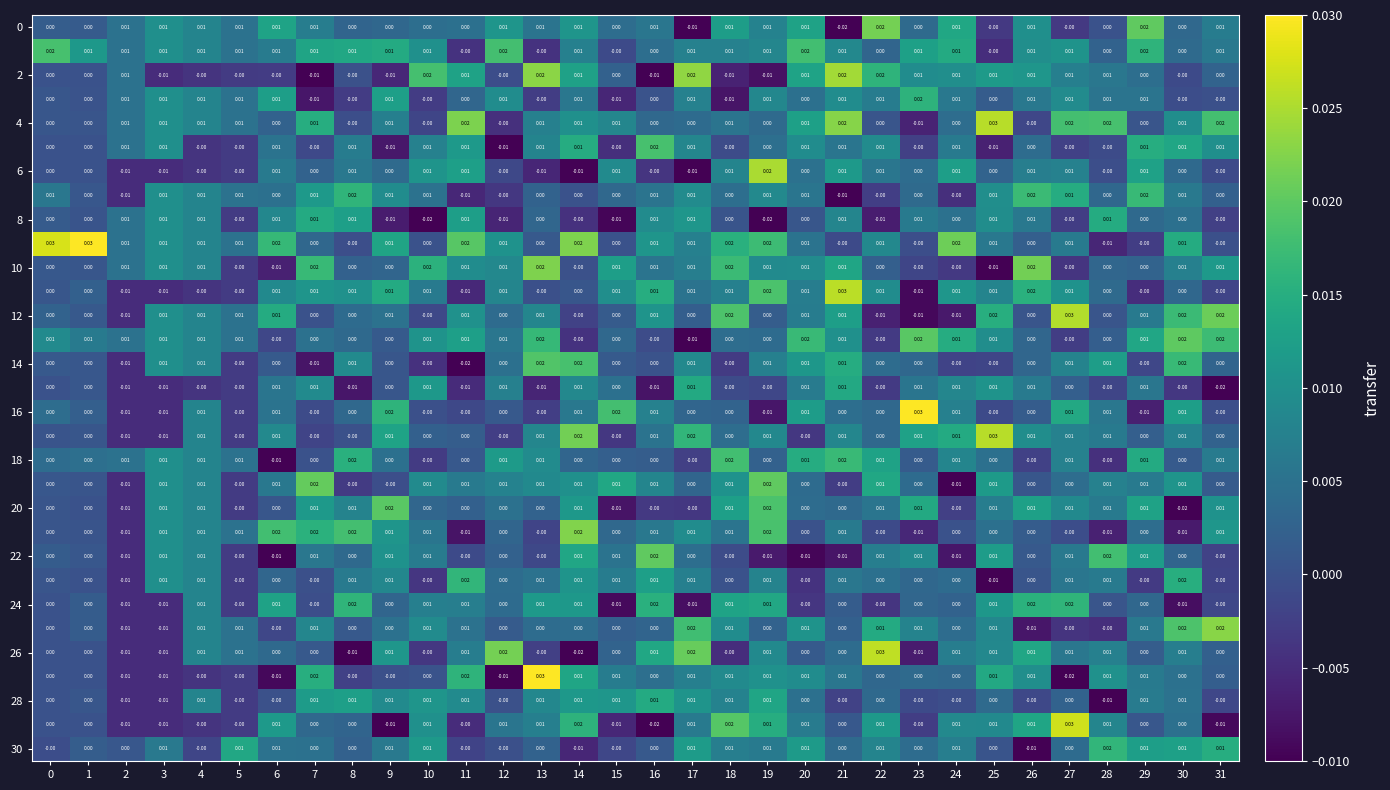

Is the value of 6 at 12 greater than the value of 2 at 26?

No